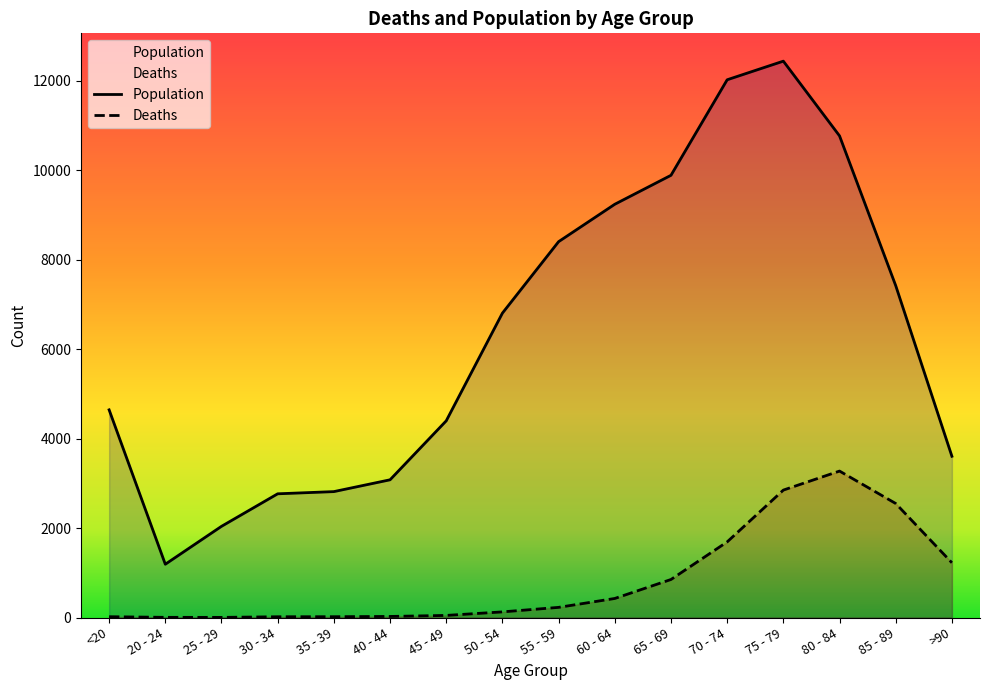

Reading left to right, list all the values displayed in this chart.

Deaths: 18	4	3	17	18	24	47	126	227	426	850	1690	2848	3273	2548	1224
Population: 4641	1191	2038	2765	2814	3078	4396	6803	8400	9236	9883	12018	12434	10764	7417	3604